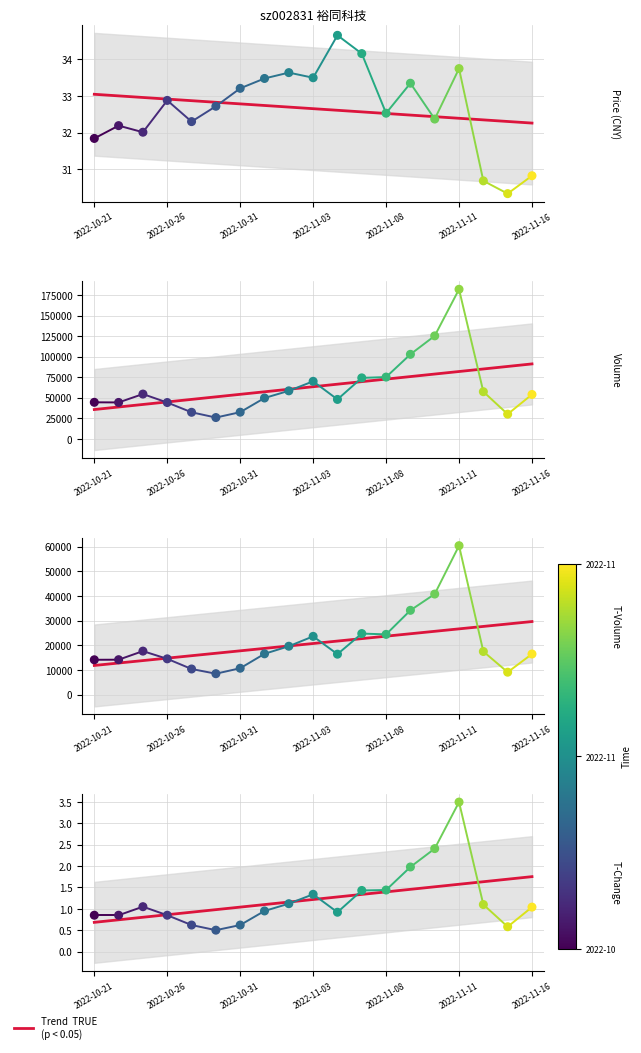

Which series contains the lowest Y value?

t_change